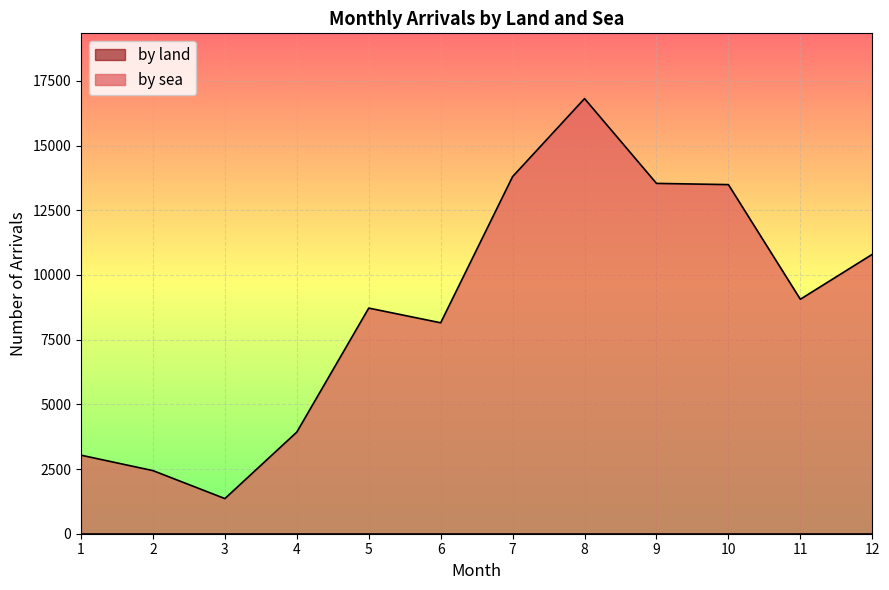

What is the sum of all values?

105140